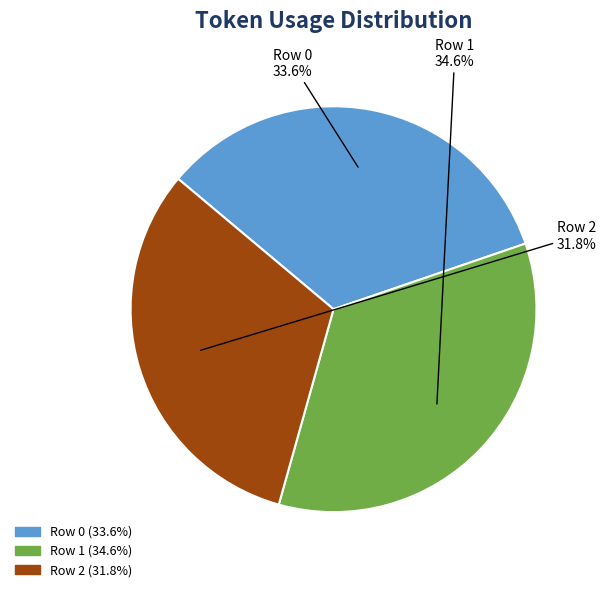

To the nearest percent, what is the combined percentage of Row 1 and Row 0?

68%